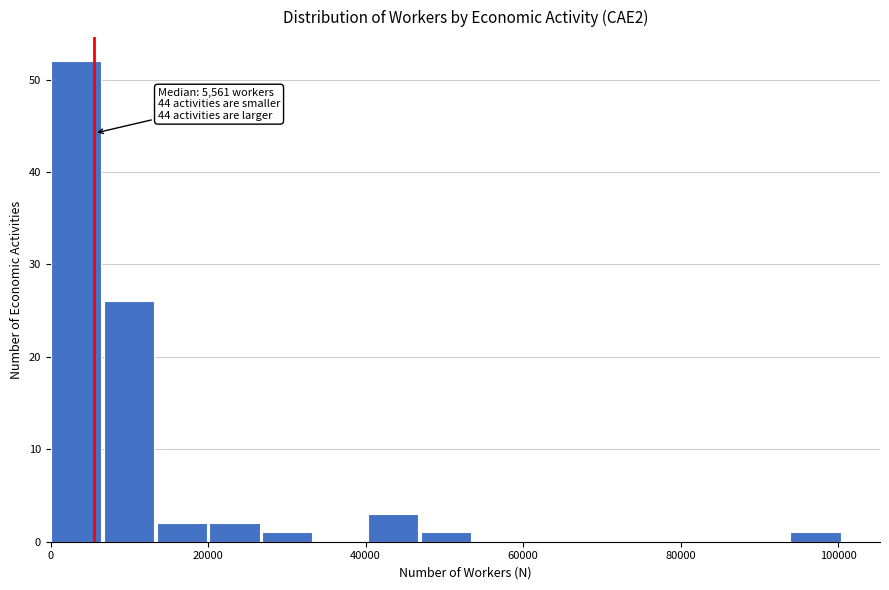

Around what value on the x-axis is the tallest bar? Give the approximate position of its centre, as read against the axis.

4000